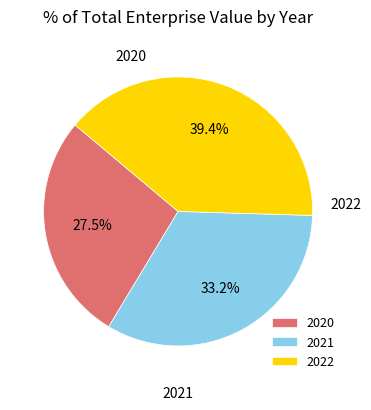

To the nearest percent, what portion does 2022 represent?

39%